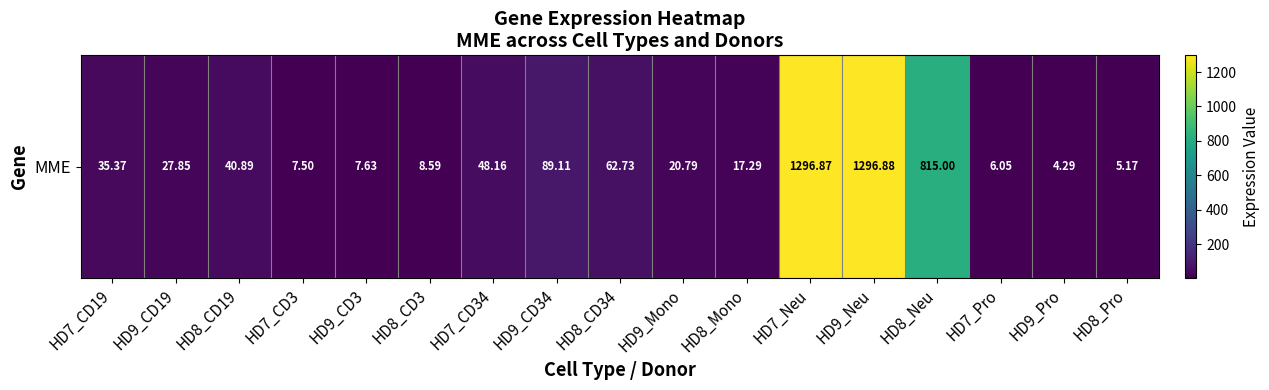

What value does the data have at HD8_CD19?

40.9